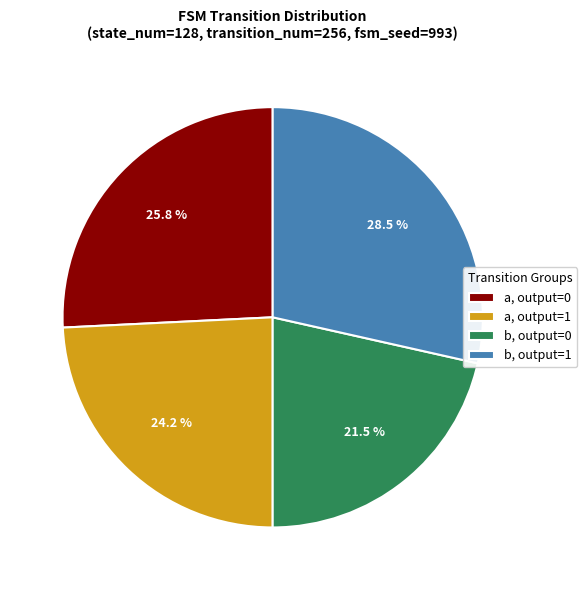

Rank the categories by value from highest to lowest.

b, output=1, a, output=0, a, output=1, b, output=0